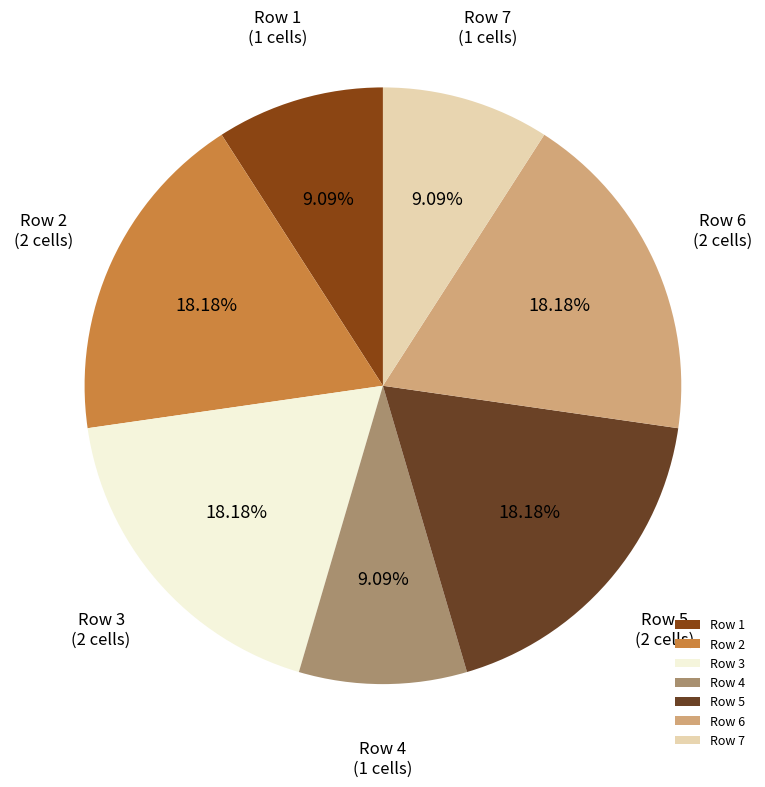

What is the ratio of the value at Row 6 to the value at Row 5?

1.0